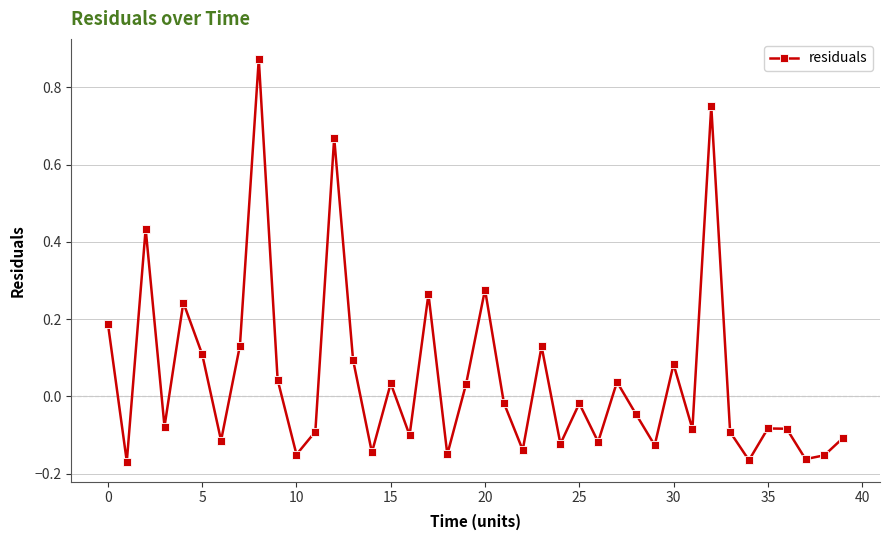

What is the difference between the maximum and minimum values?

1.0